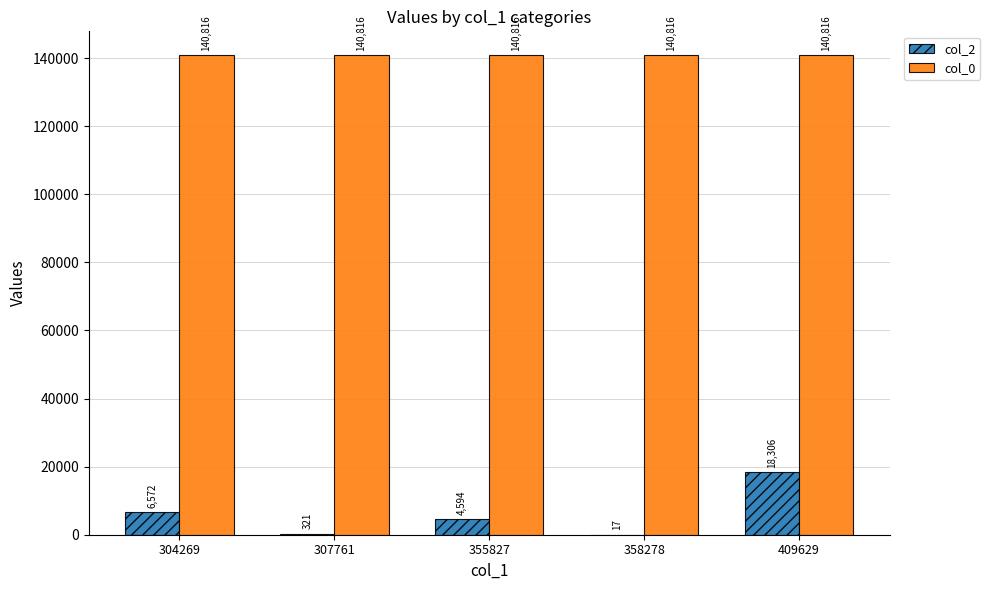

The col_0 series shows 140816 at 358278. True or false?

True